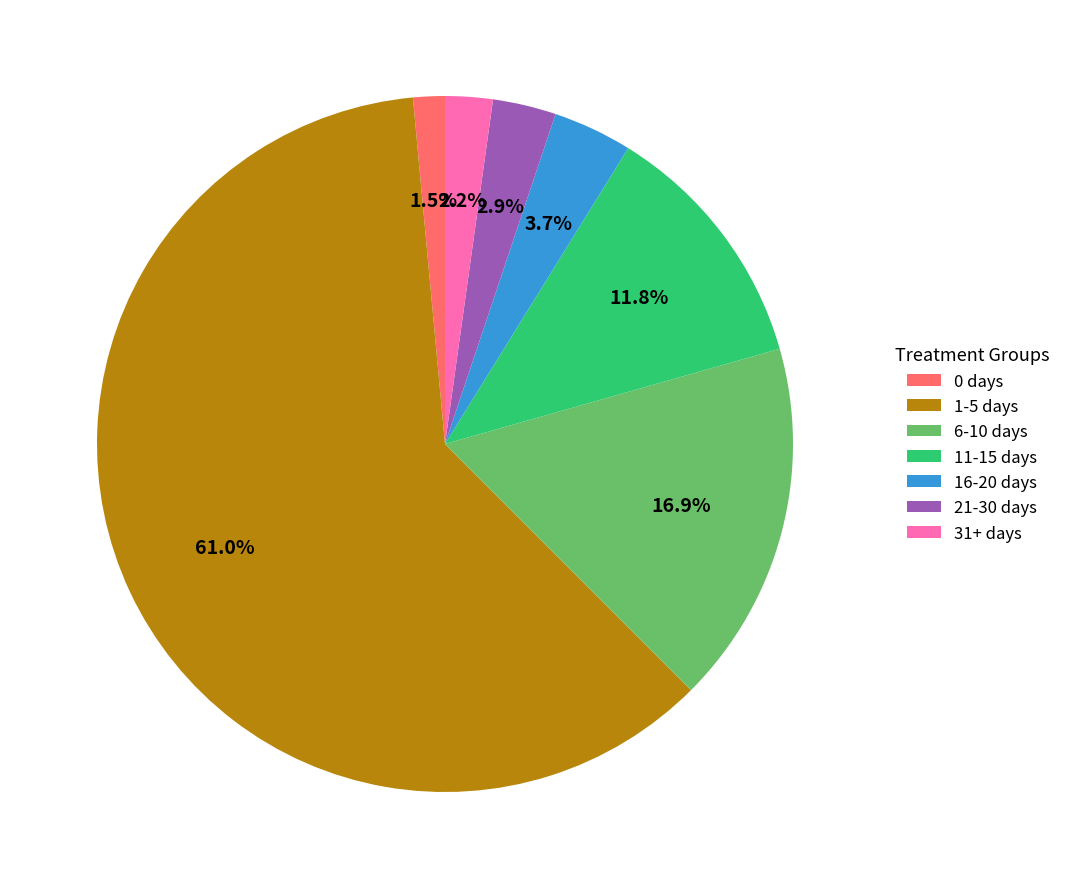

To the nearest percent, what is the difference between the largest and smallest slice percentages?

60%